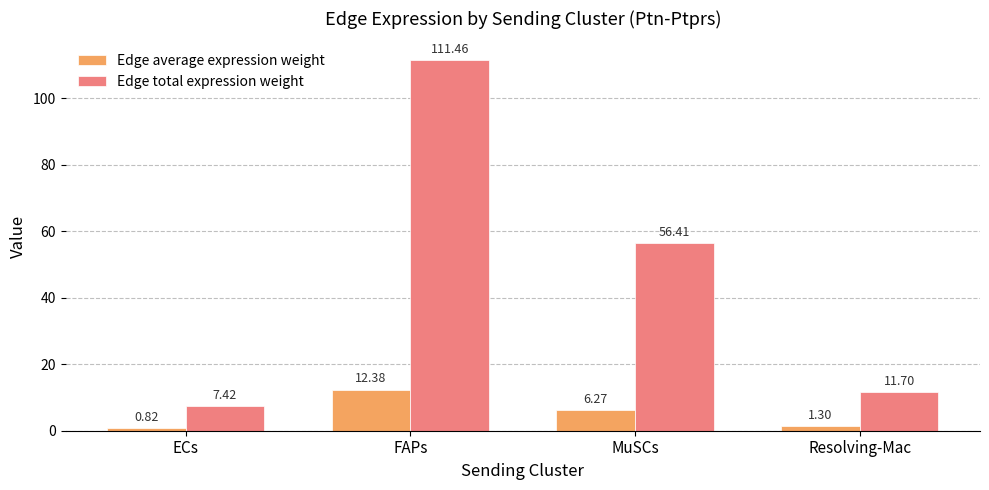

Is it true that Edge total expression weight equals 155.6 at FAPs?

False